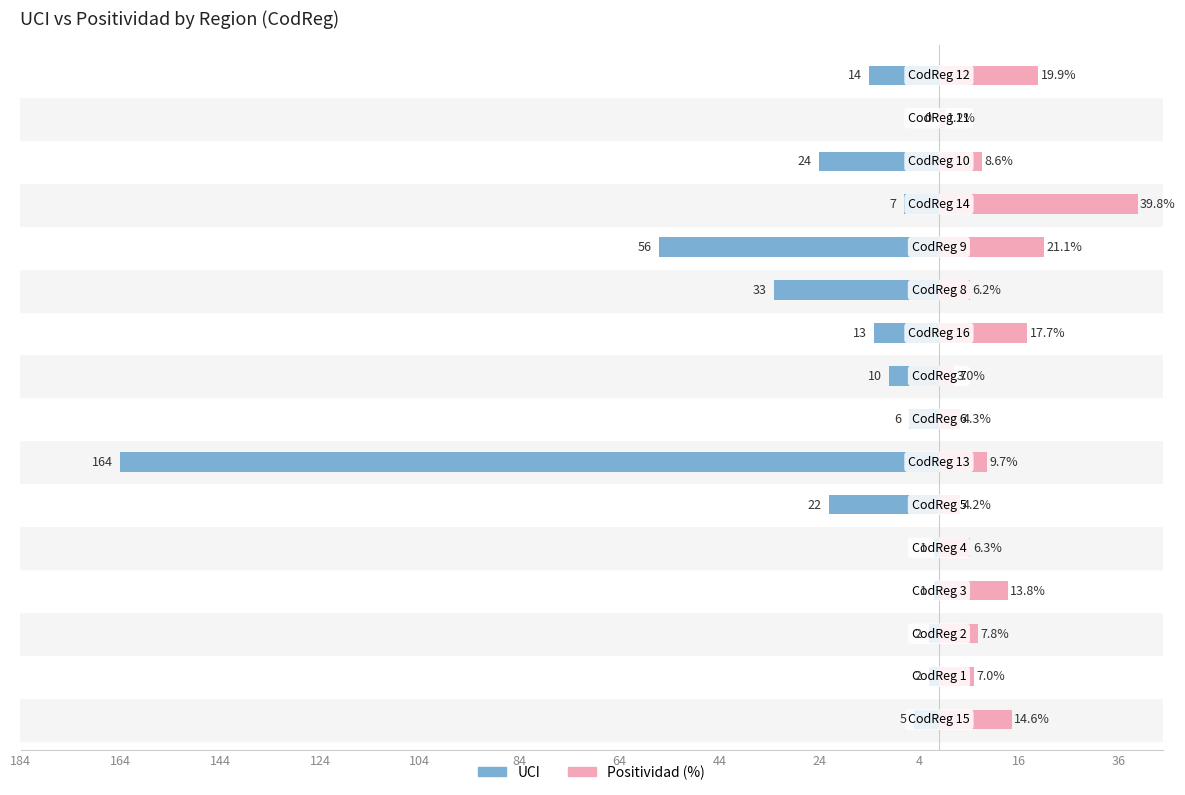

Is it true that Positividad (%) equals 1.7 at 84?

False